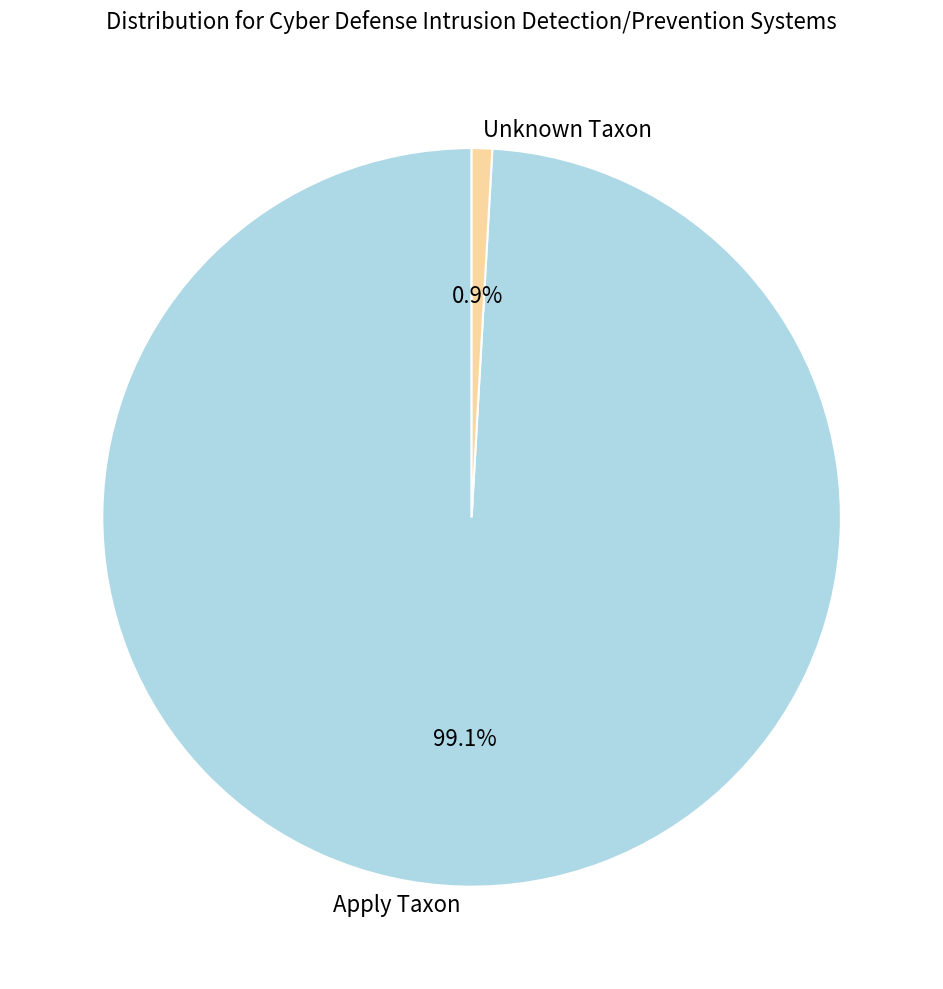

Rank the categories by value from lowest to highest.

Unknown Taxon, Apply Taxon